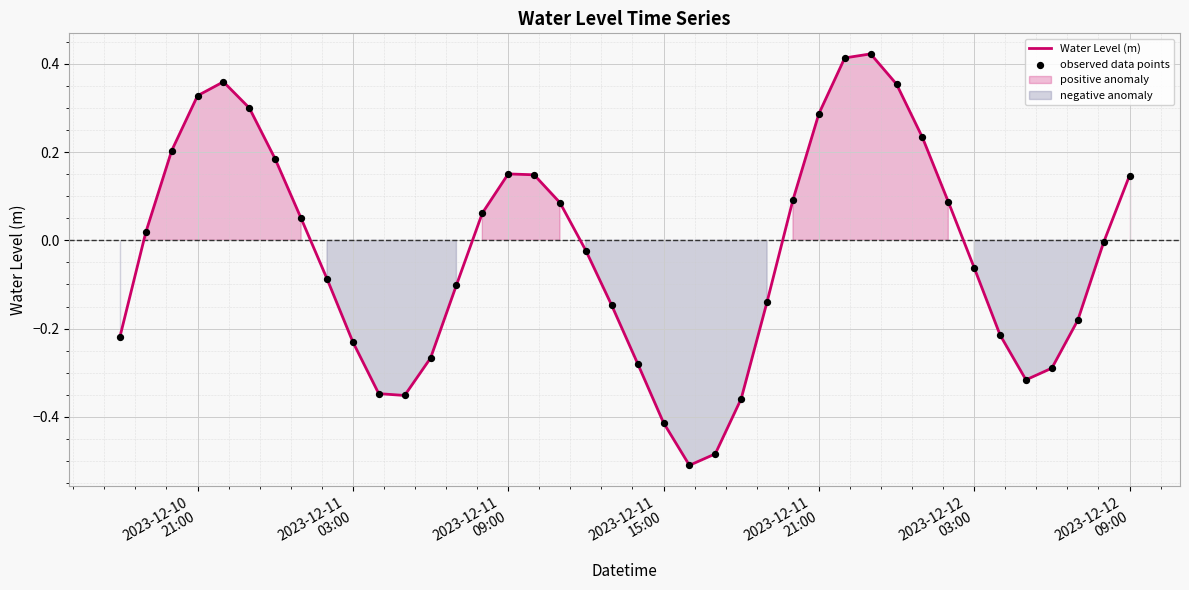

Is the value of observed data points at 37 greater than the value of Water Level (m) at 19?

No